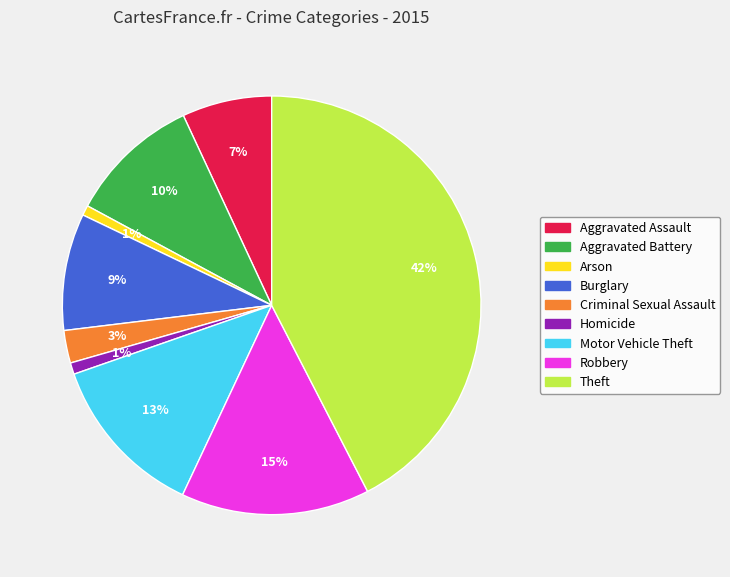

Which slice is the largest?

Theft